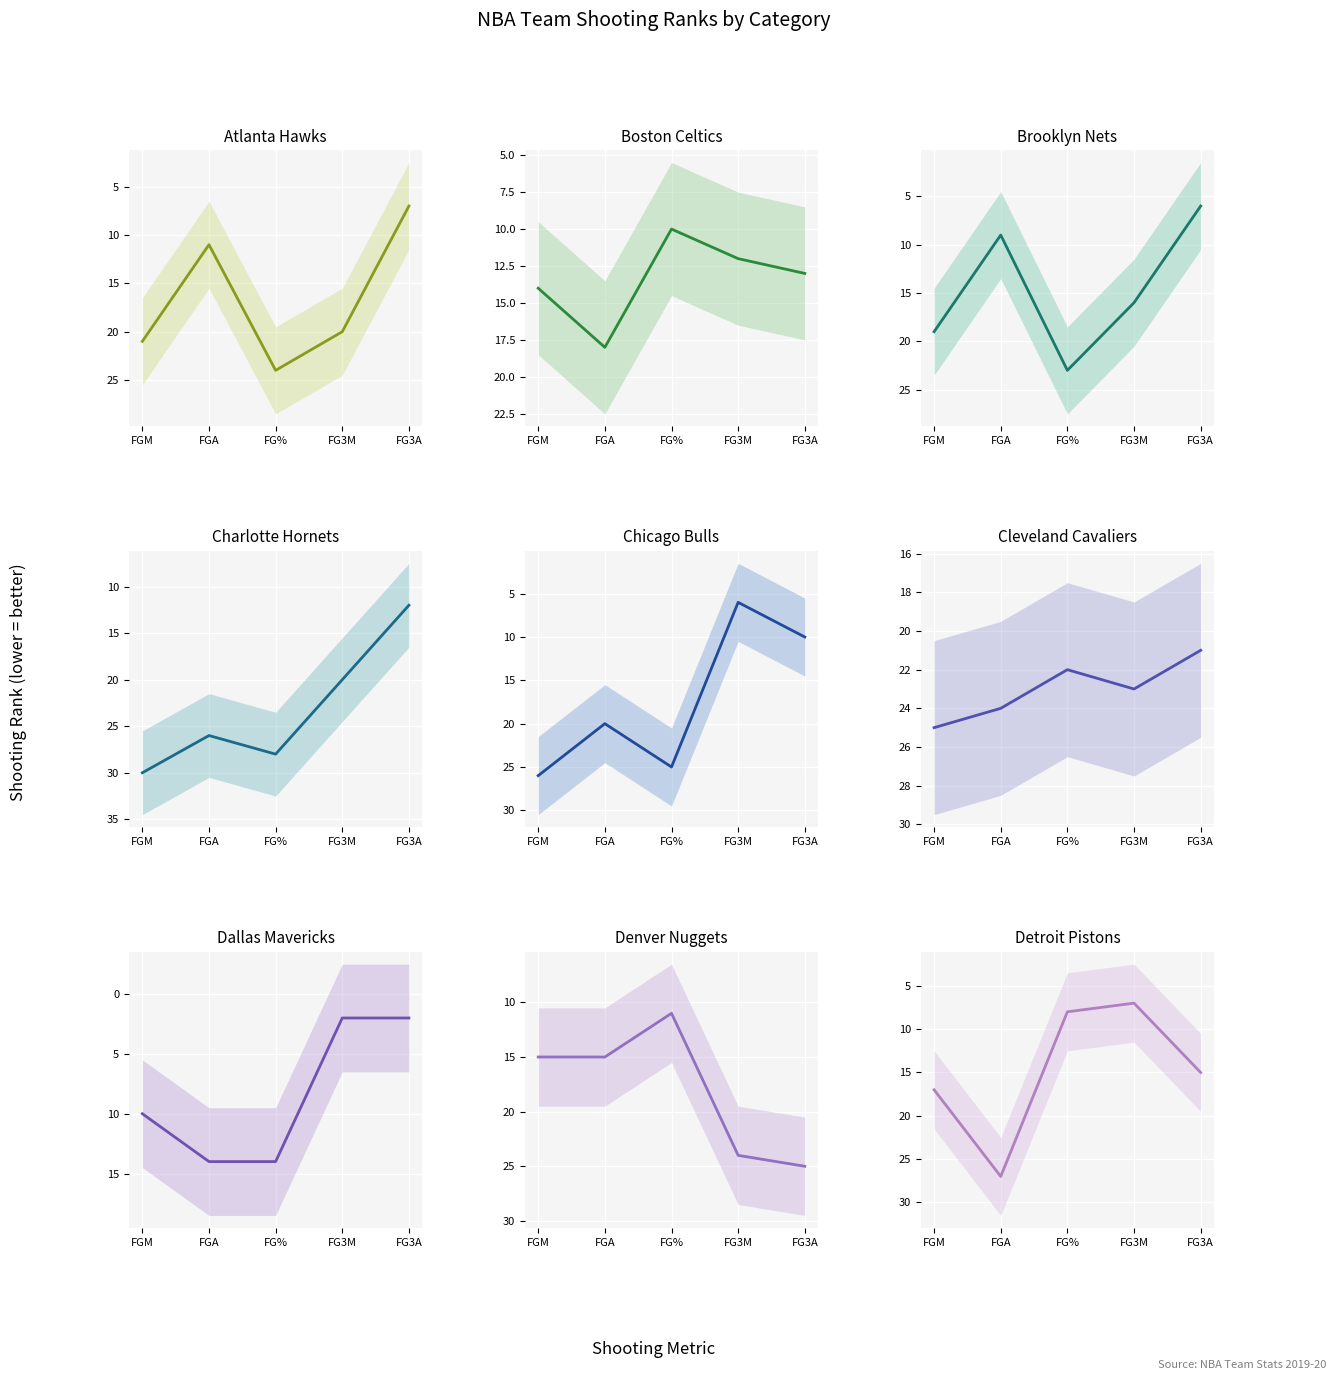

What is the maximum value shown in the chart?

30